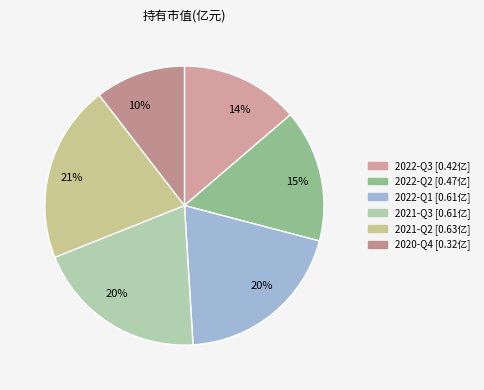

To the nearest percent, what percentage of the pie is 2021-Q3?

20%